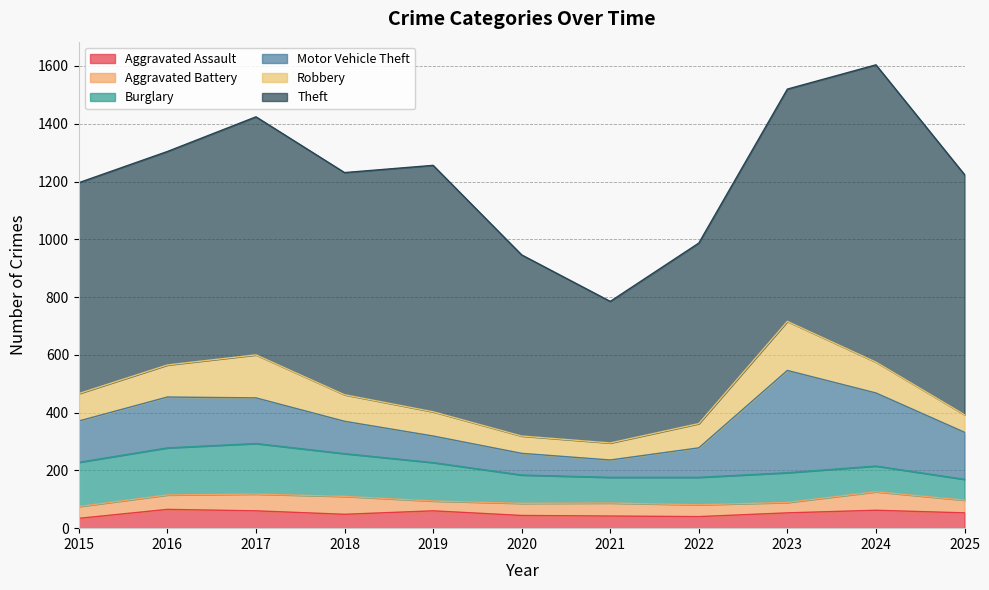

The value of Aggravated Battery at 2024 is 64. True or false?

True